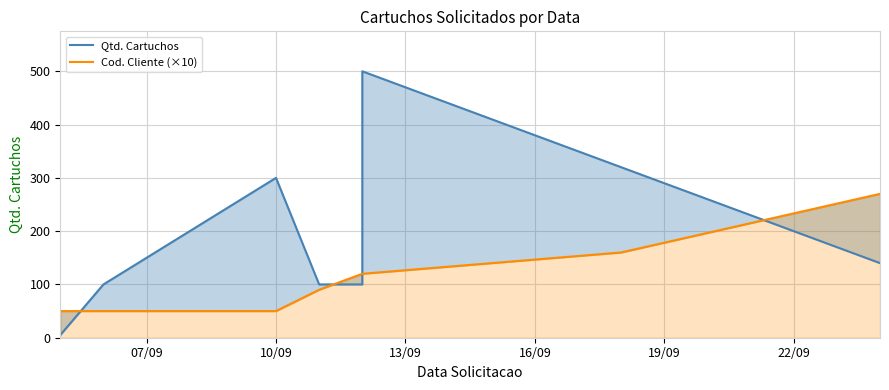

The value of Qtd. Cartuchos at 6 is 152. True or false?

False